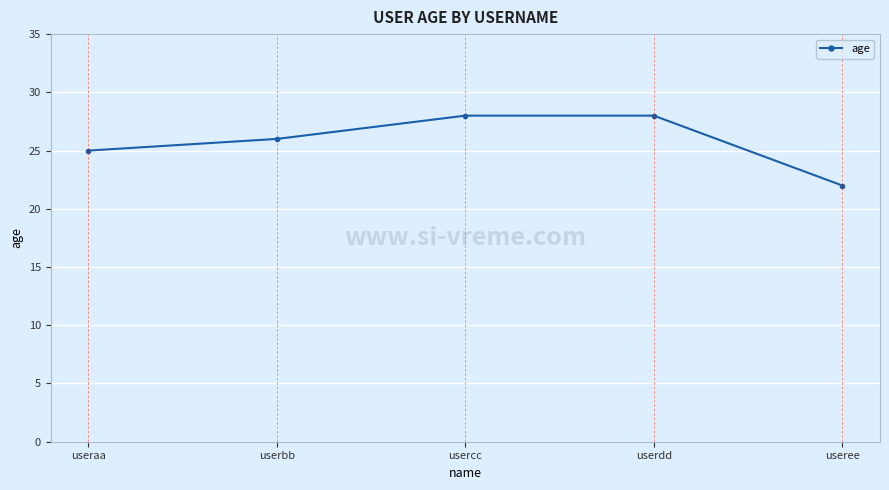

What is the label of the 4th point from the left?

userdd